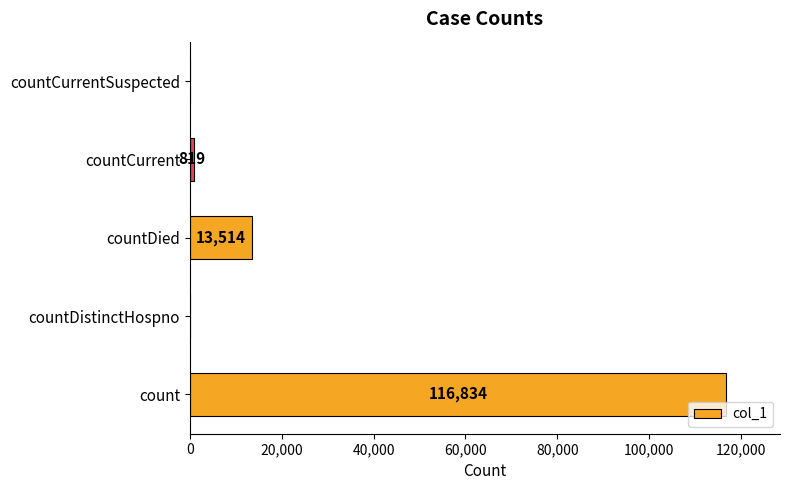

How many values are above zero?

3